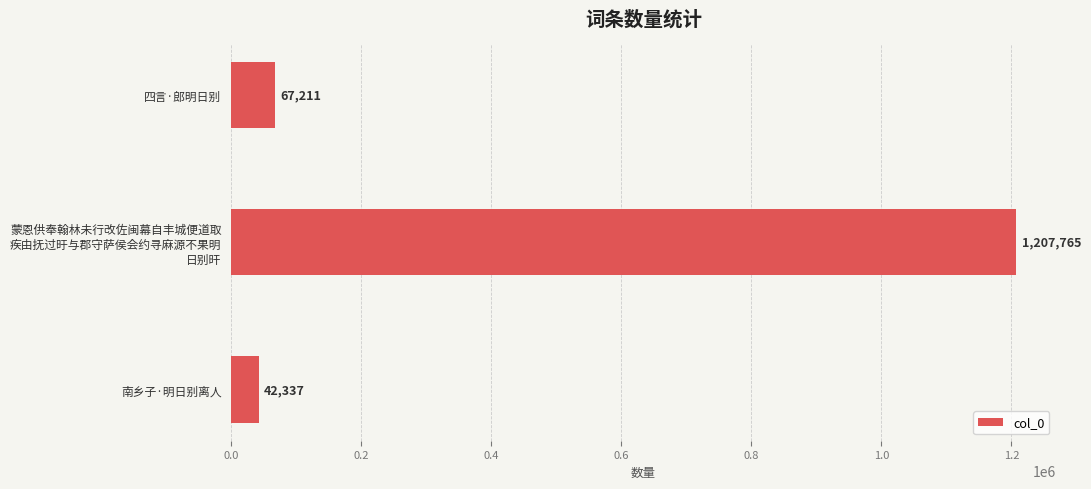

What is the minimum value shown in the chart?

42337